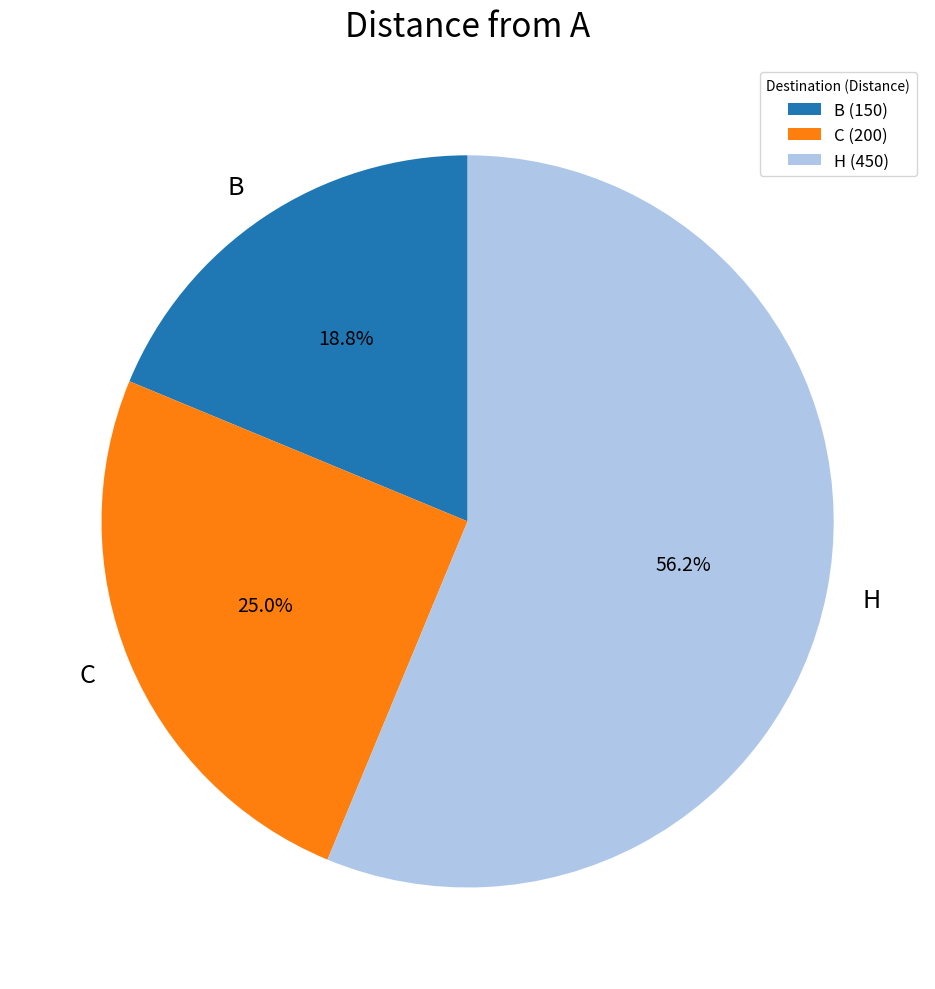

What is the smallest slice in the pie chart?

B